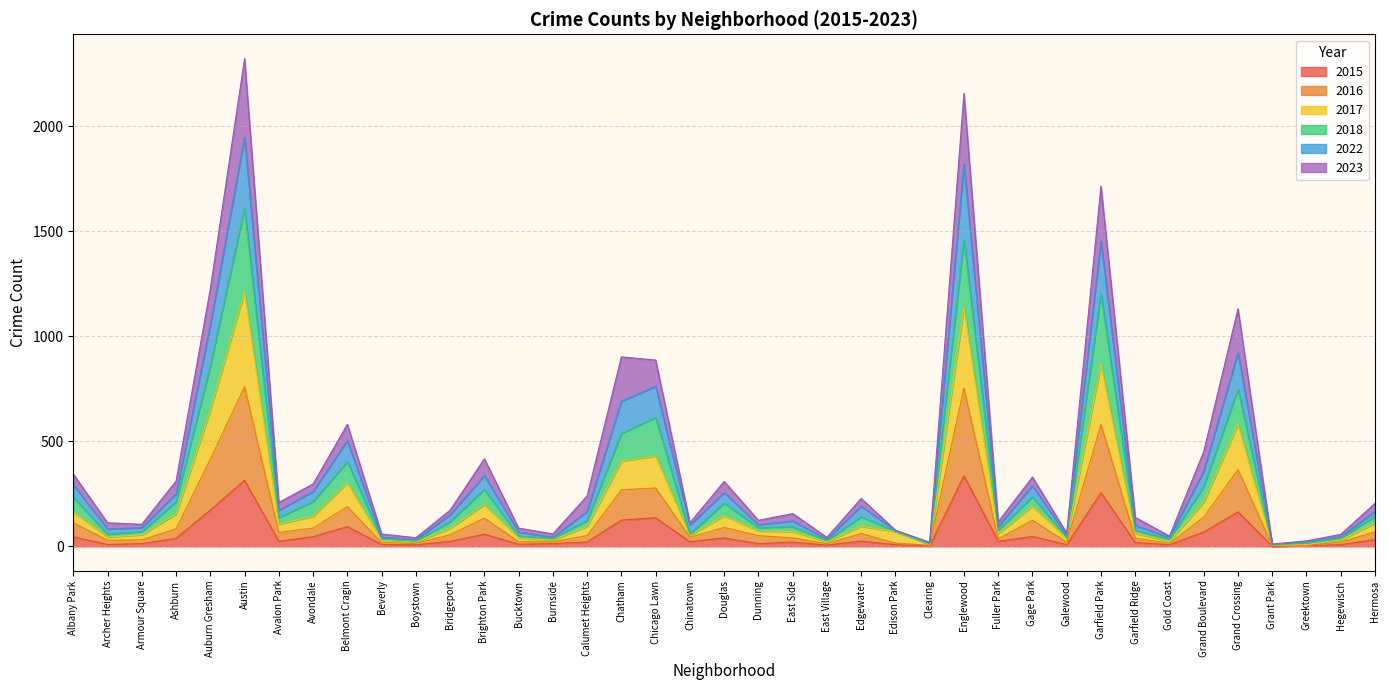

What position from the left is Dunning?

21